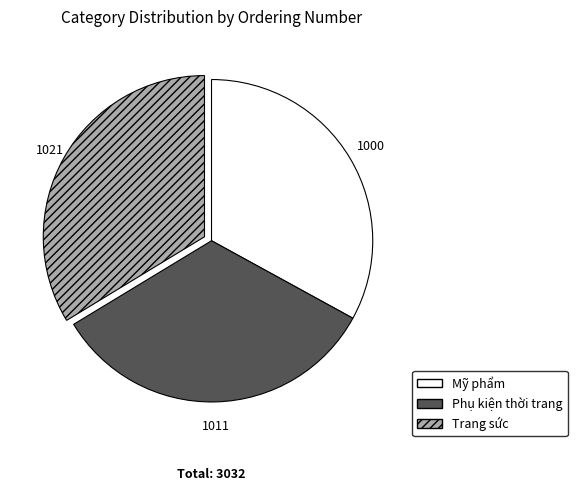

Approximately how many times larger is the value at Phụ kiện thời trang compared to Trang sức?

1.0